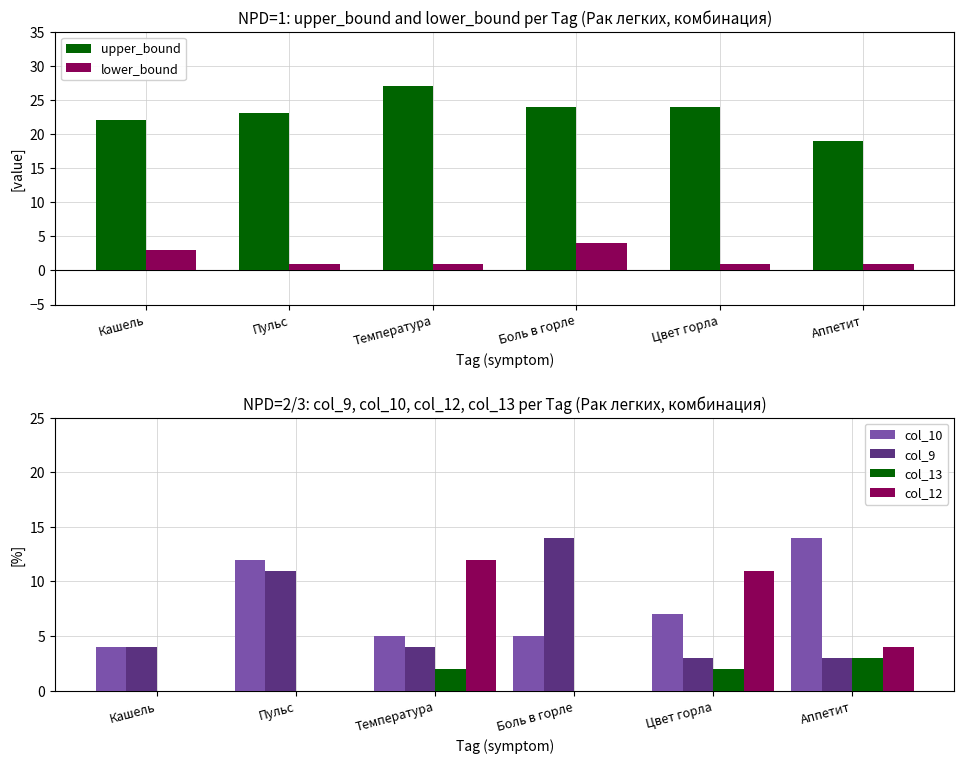

What is the difference between the col_10 values at Пульс and Боль в горле?

7